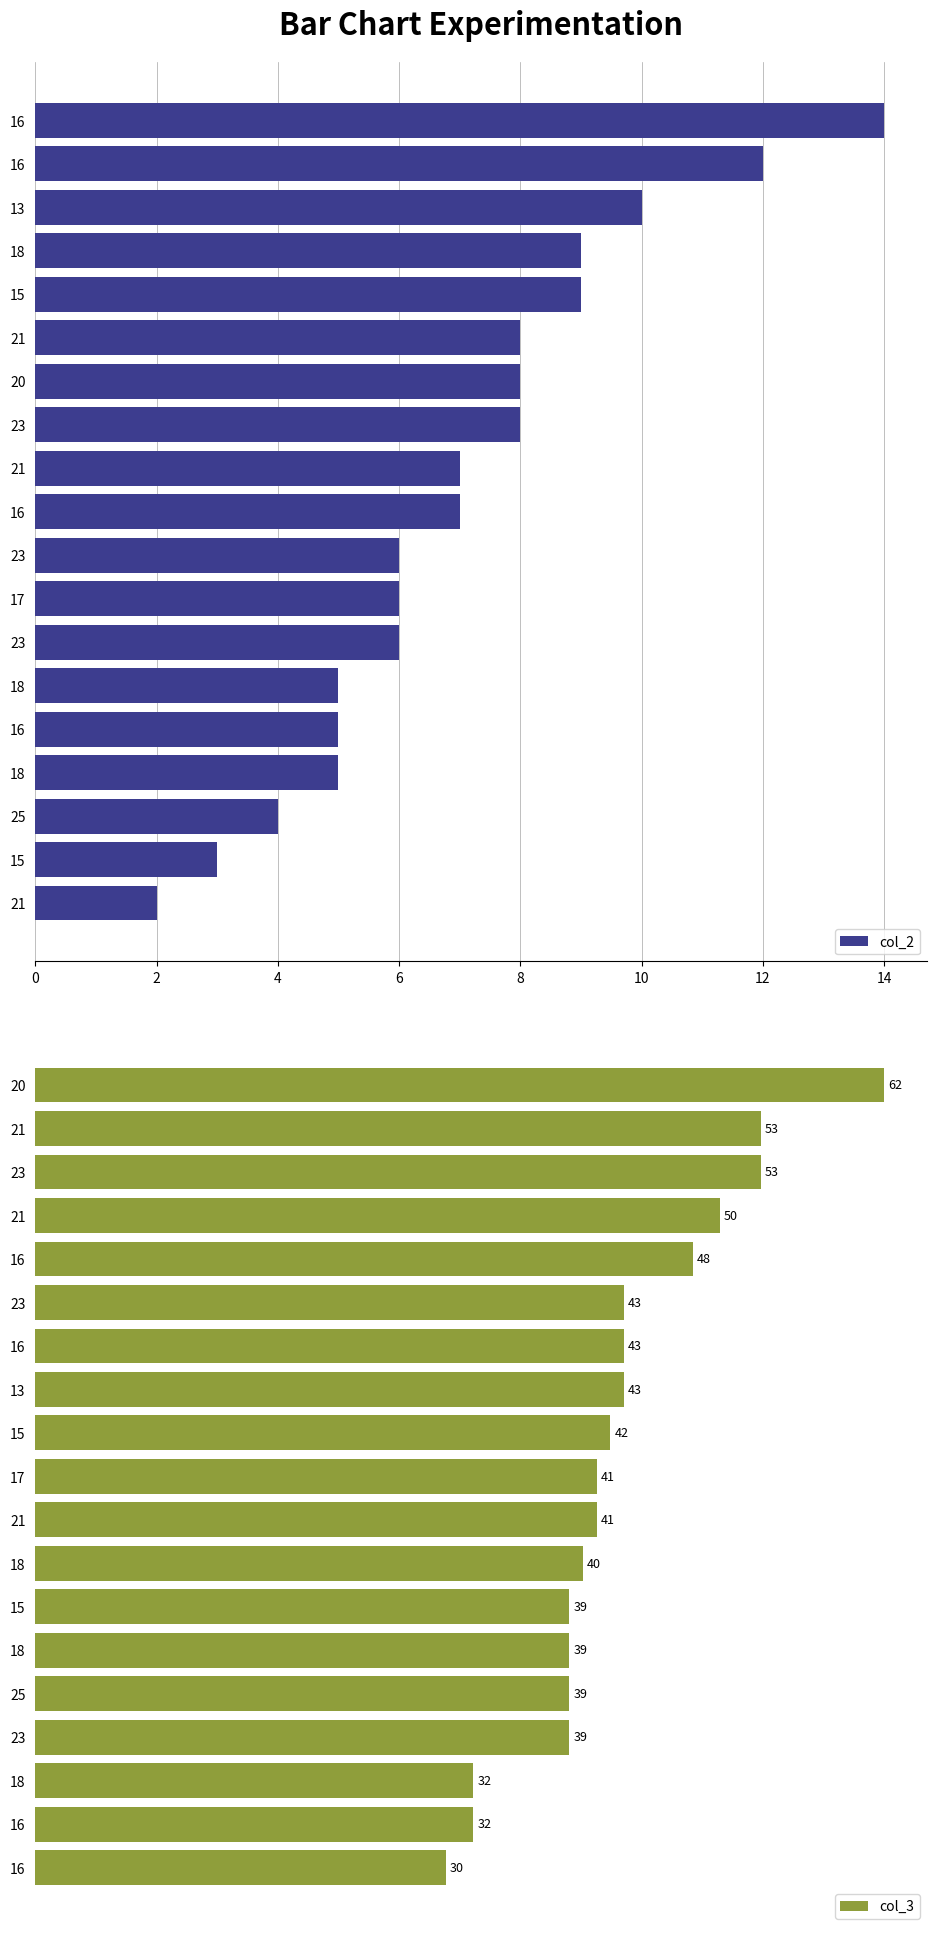

Reading left to right, what are all the values shown in this chart?

col_2: 14	12	10	9	9	8	8	8	7	7	6	6	6	5	5	5	4	3	2
col_3: 62	53	53	50	48	43	43	43	42	41	41	40	39	39	39	39	32	32	30